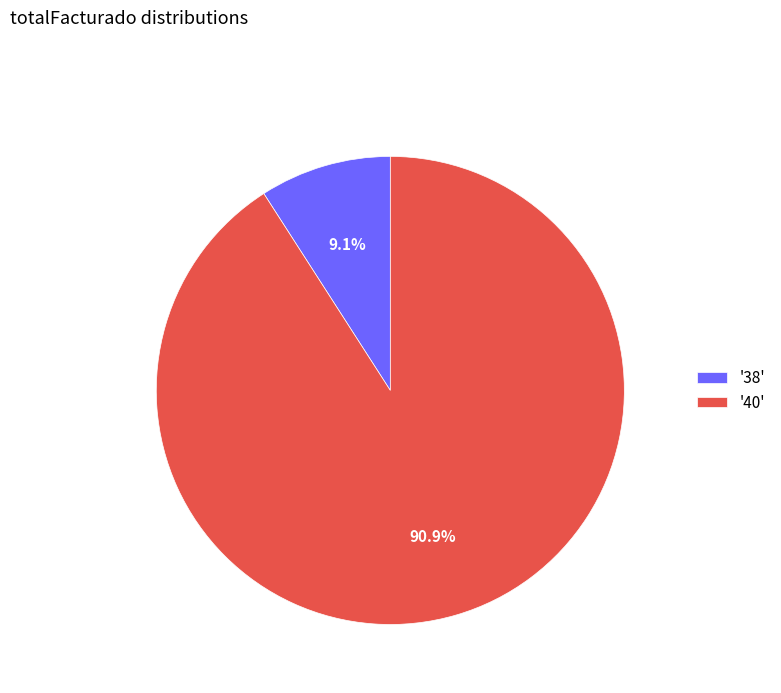

Which has a higher value, '38' or '40'?

'40'